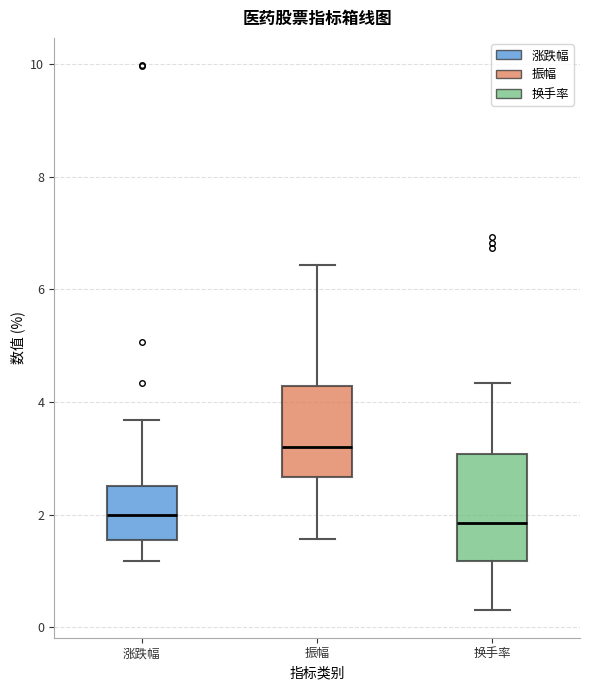

Reading left to right, transcribe this box plot: for each box, give where its median line is, the range the box spans, and where its two whiskers end, as read against the y-axis. The values are not printed on the chart, so give them approximately, as read against the axis.

涨跌幅: median 2.0, box 1.6 to 2.6, whiskers 1.2 to 3.6
振幅: median 3.2, box 2.6 to 4.2, whiskers 1.6 to 6.4
换手率: median 1.8, box 1.2 to 3.0, whiskers 0.4 to 4.4